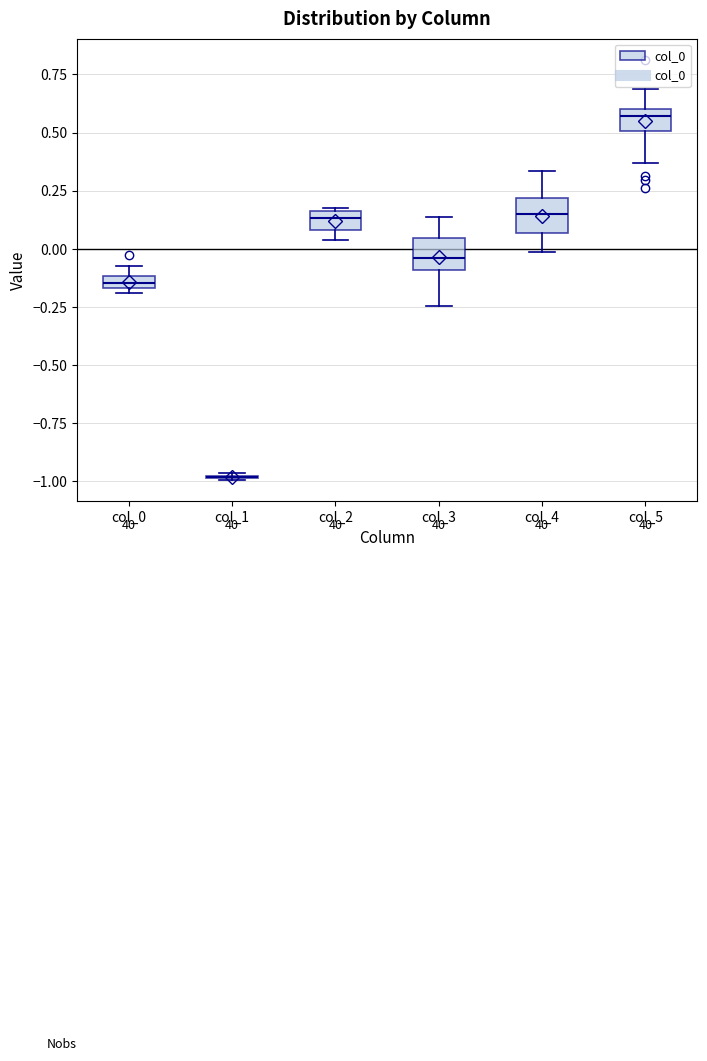

Where is the upper edge of the box for col_0 on the y-axis? The values are not printed on the chart, so give them approximately, as read against the axis.

-0.10